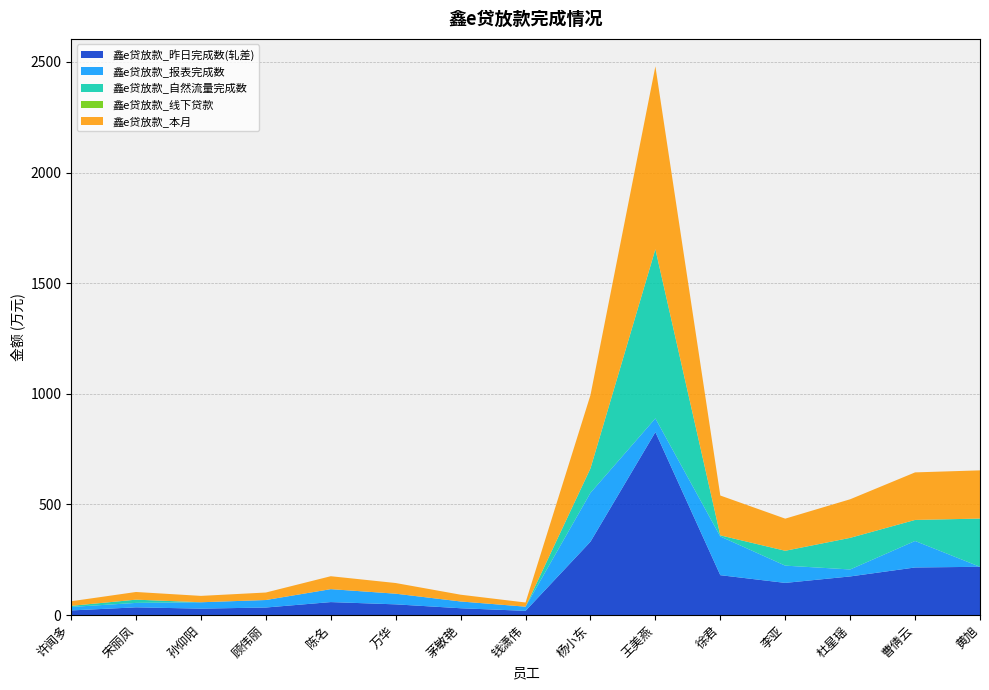

Reading right to left, transcribe all the data shown in this chart.

鑫e贷放款_昨日完成数(轧差): 黄旭=217.9	曹倩云=214.9	杜星瑶=174.4	李亚=145.2	徐君=180.0	王美燕=826.7	杨小东=331.4	钱潇伟=18.9	茅敏艳=30.6	万华=48.2	陈名=58.5	顾伟丽=33.9	孙仰阳=28.8	宋丽凤=34.7	许闻多=20.7
鑫e贷放款_报表完成数: 黄旭=0.0	曹倩云=119.8	杜星瑶=31.5	李亚=78.0	徐君=175.0	王美燕=62.1	杨小东=220.9	钱潇伟=18.9	茅敏艳=30.6	万华=48.2	陈名=58.5	顾伟丽=33.9	孙仰阳=28.8	宋丽凤=20.0	许闻多=15.7
鑫e贷放款_自然流量完成数: 黄旭=217.9	曹倩云=95.1	杜星瑶=142.9	李亚=67.2	徐君=5.0	王美燕=764.6	杨小东=110.5	钱潇伟=0.0	茅敏艳=0.0	万华=0.0	陈名=0.0	顾伟丽=0.0	孙仰阳=0.0	宋丽凤=14.7	许闻多=5.0
鑫e贷放款_线下贷款: 黄旭=0.0	曹倩云=0.0	杜星瑶=0.0	李亚=0.0	徐君=0.0	王美燕=0.0	杨小东=0.0	钱潇伟=0.0	茅敏艳=0.0	万华=0.0	陈名=0.0	顾伟丽=0.0	孙仰阳=0.0	宋丽凤=0.0	许闻多=0.0
鑫e贷放款_本月: 黄旭=217.9	曹倩云=214.9	杜星瑶=174.4	李亚=145.2	徐君=180.0	王美燕=826.7	杨小东=331.4	钱潇伟=18.9	茅敏艳=30.6	万华=48.2	陈名=58.5	顾伟丽=33.9	孙仰阳=28.8	宋丽凤=34.7	许闻多=20.7